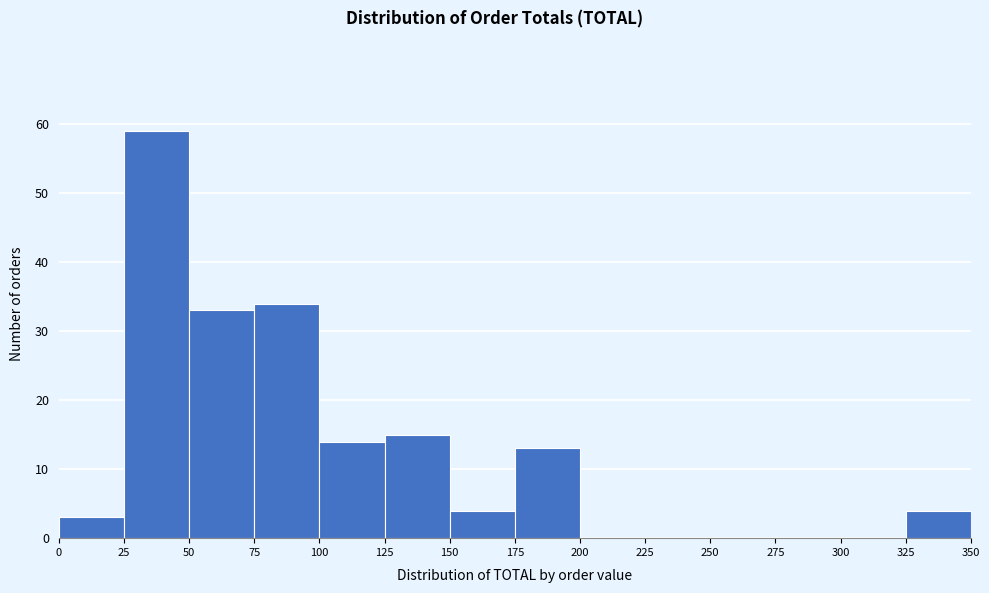

Reading left to right, list every bar in this chart as the range it spans on the x-axis followed by its height. The values are not printed on the chart, so give them approximately, as read against the axis.

0 to 25: 3
25 to 50: 59
50 to 75: 33
75 to 100: 34
100 to 125: 14
125 to 150: 15
150 to 175: 4
175 to 200: 13
200 to 225: 0
225 to 250: 0
250 to 275: 0
275 to 300: 0
300 to 325: 0
325 to 350: 4